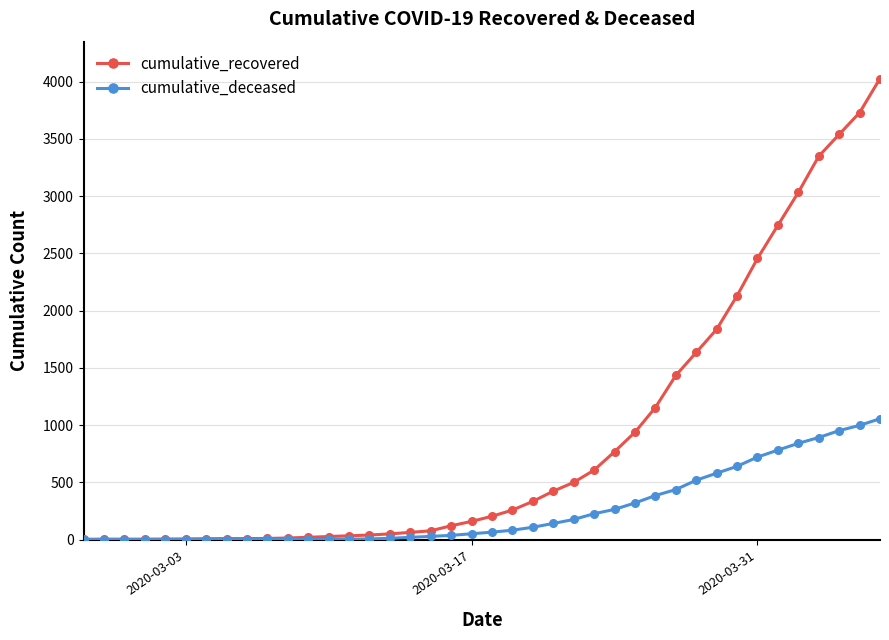

Which series has the largest range (max minus min)?

cumulative_recovered